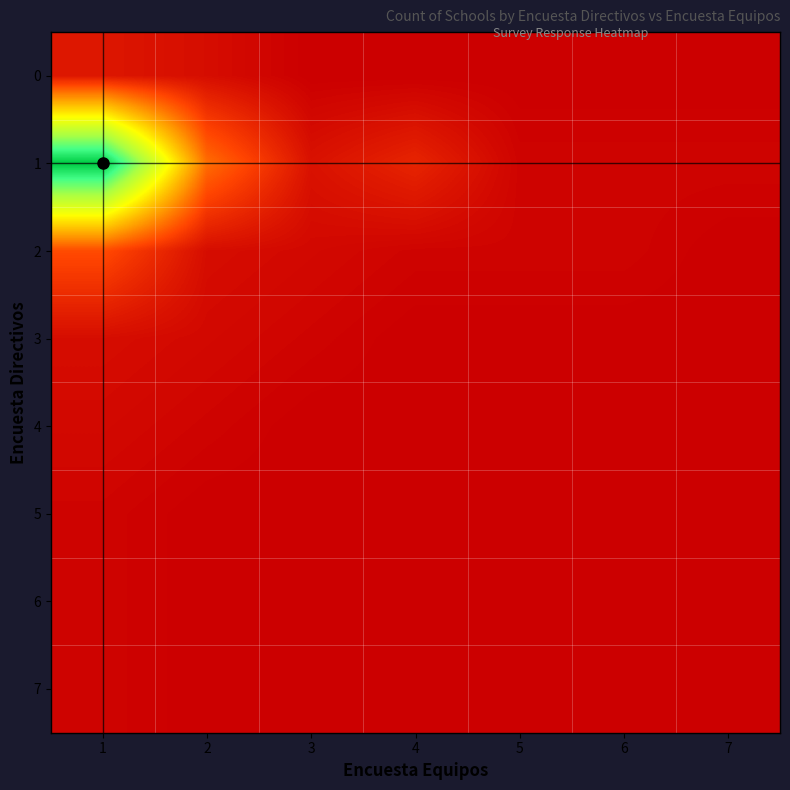

At how many categories does at least one series exceed 47?

1